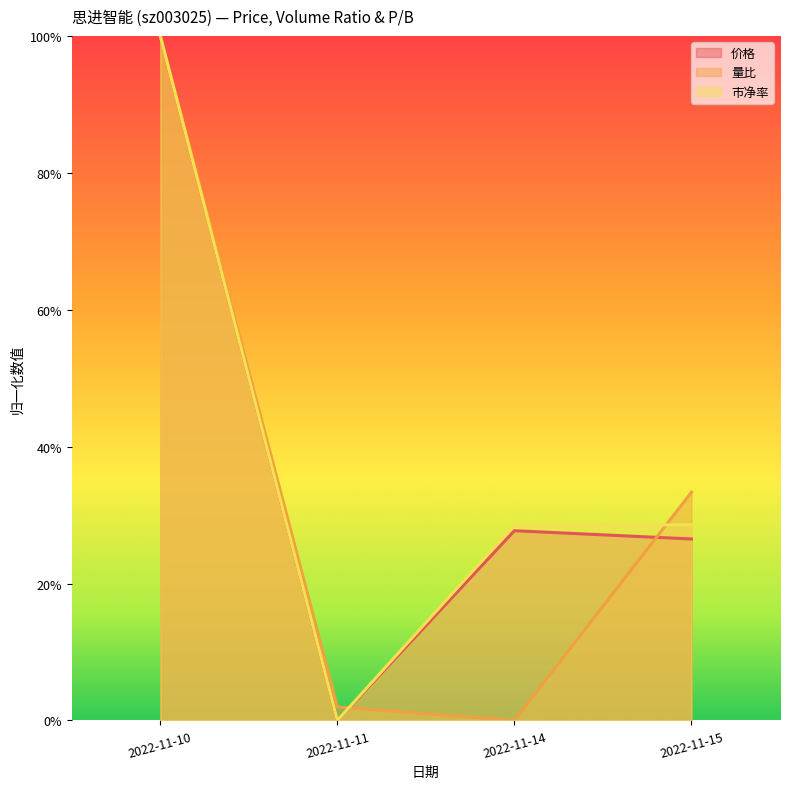

Reading left to right, what are all the values shown in this chart?

价格: 2022-11-10=1.0	2022-11-11=0.0	2022-11-14=0.3	2022-11-15=0.3
量比: 2022-11-10=1.0	2022-11-11=0.0	2022-11-14=0.0	2022-11-15=0.3
市净率: 2022-11-10=1.0	2022-11-11=0.0	2022-11-14=0.3	2022-11-15=0.3